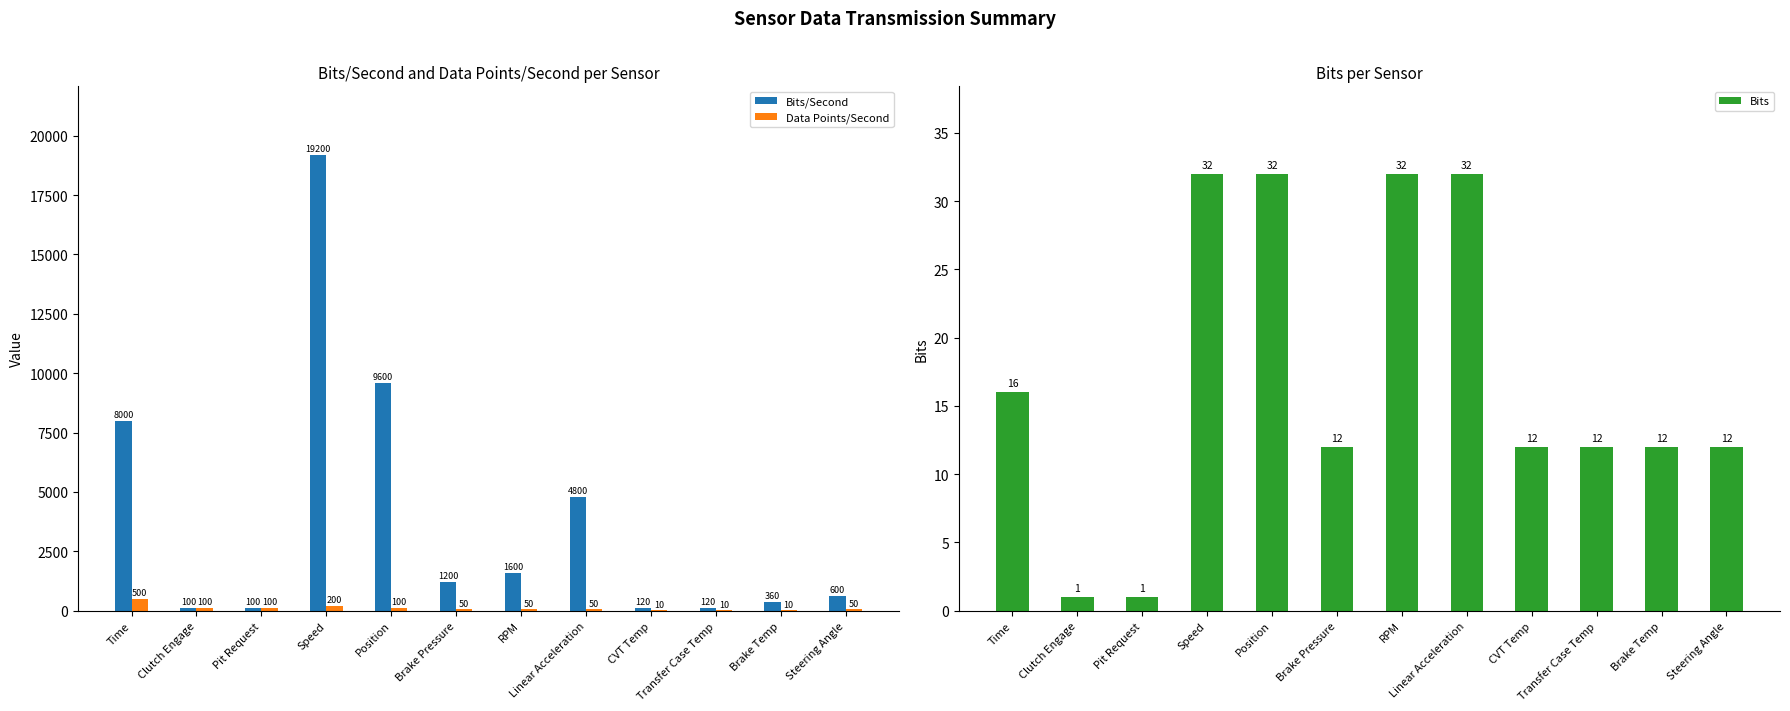

The Bits/Second series shows 14224 at Time. True or false?

False